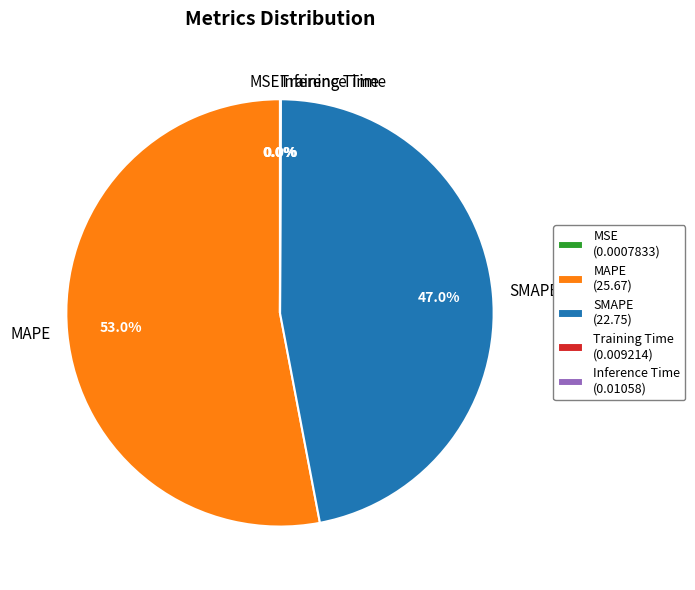

The SMAPE slice represents 57% of the pie. True or false?

False